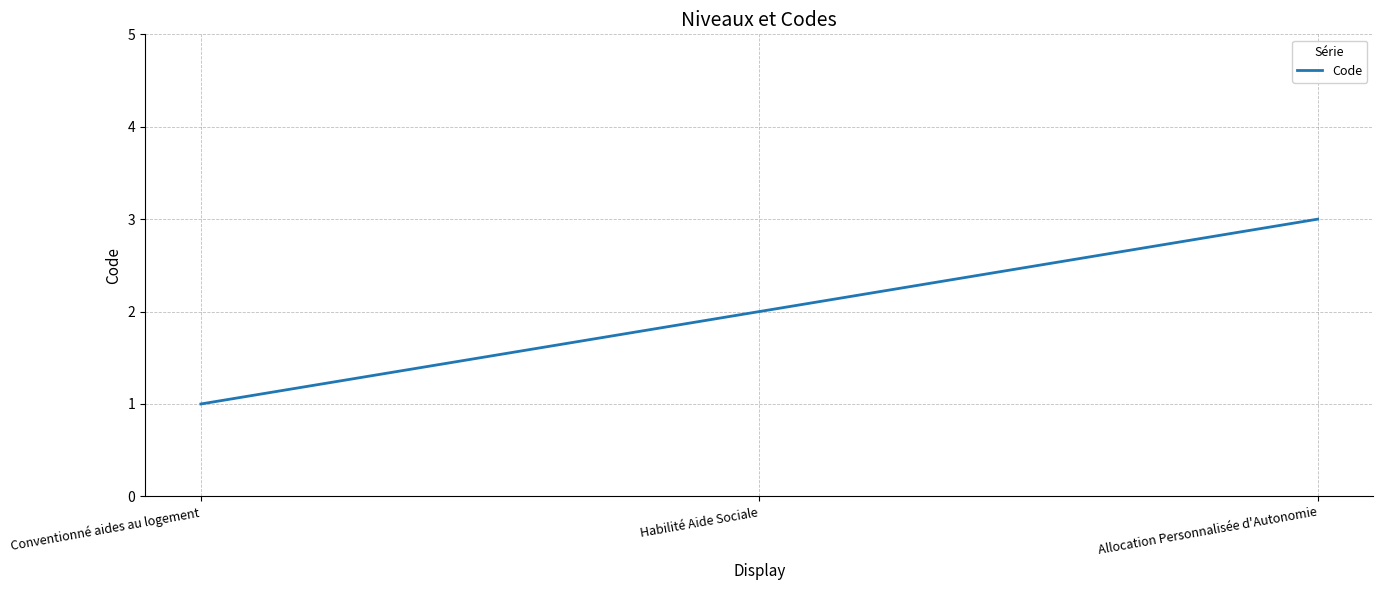

Does the chart display data point markers on the line(s)?

No